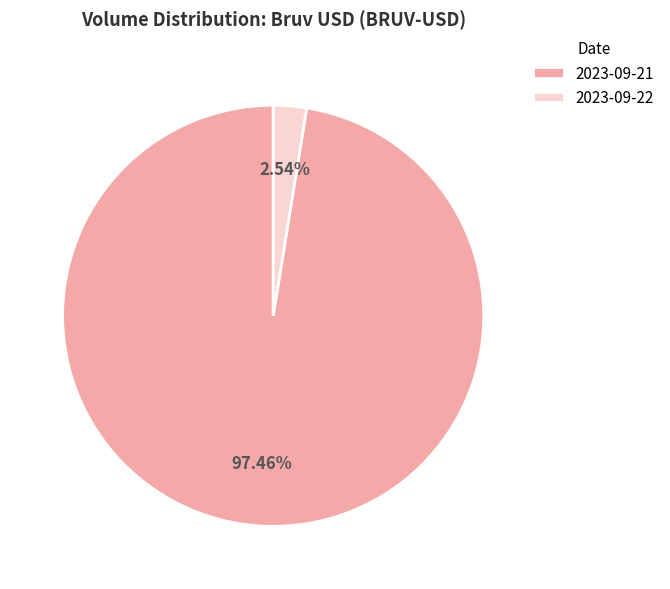

Between 2023-09-21 and 2023-09-22, which is larger?

2023-09-21